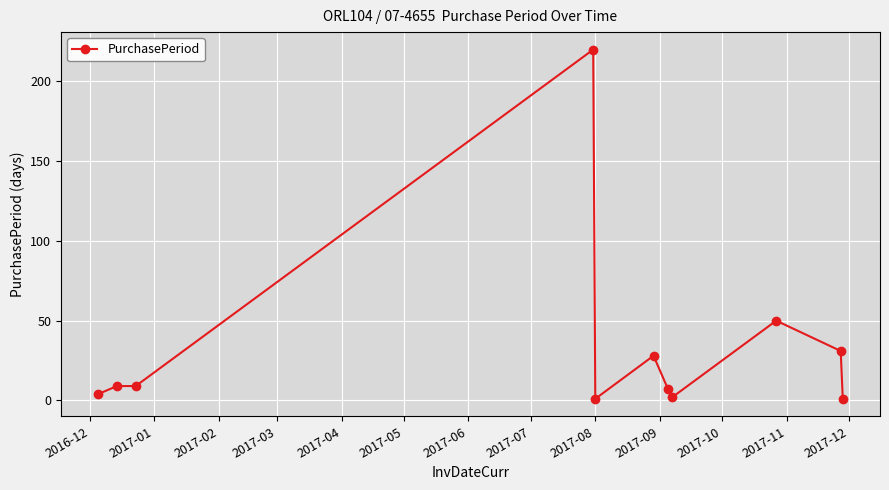

What is the average value?

33